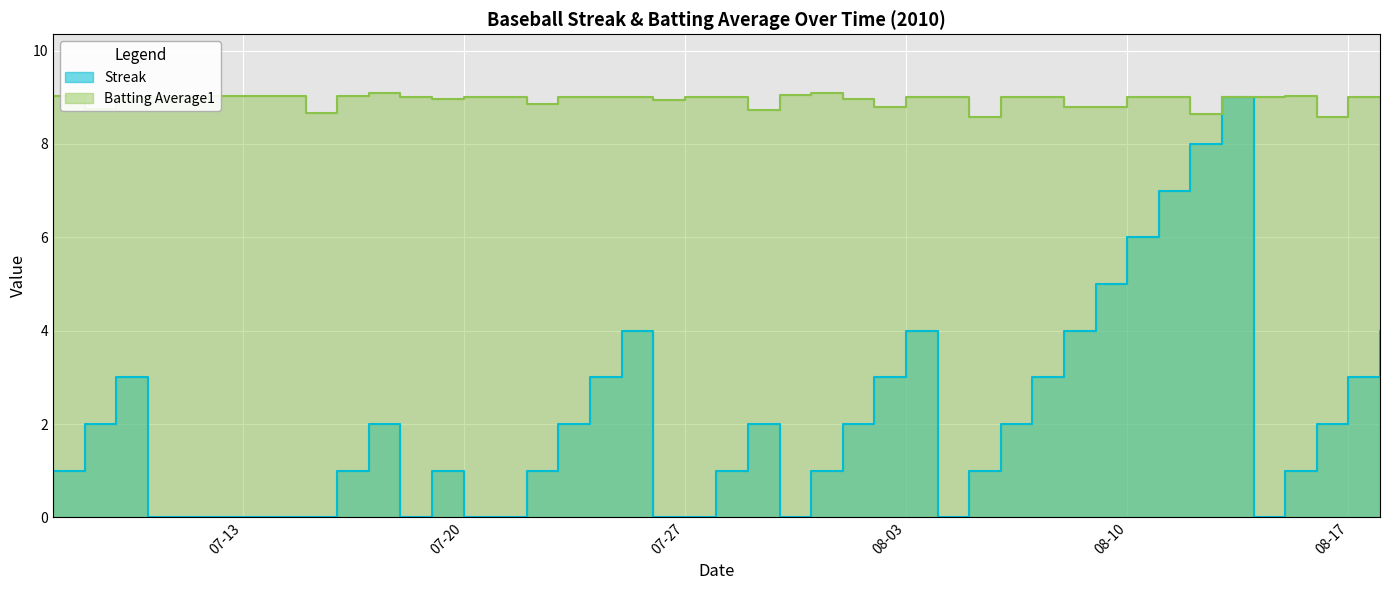

What is the total value across all series at 07-20?

9.0